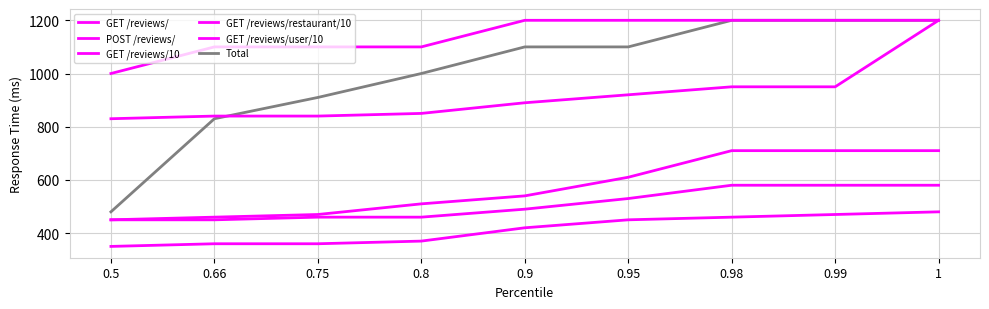

How many lines are shown in the chart?

6